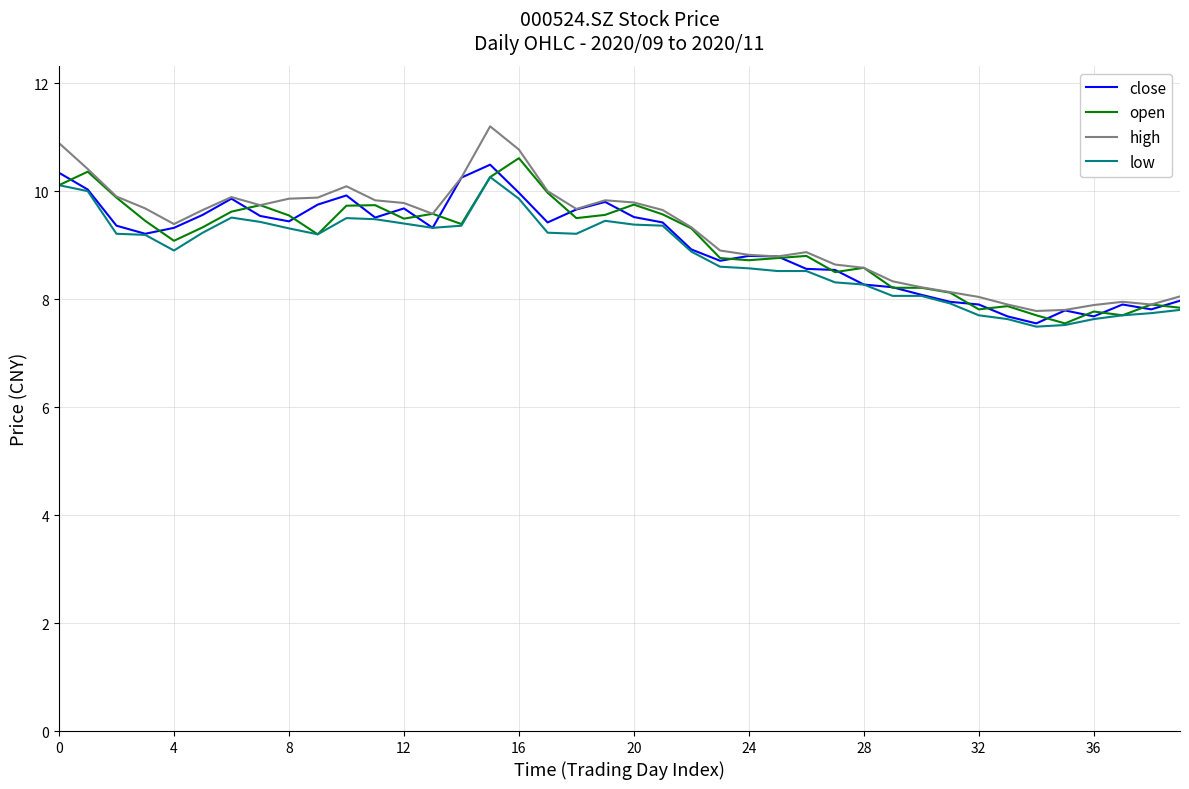

True or false: low has more than 2 interior local peaks.

True